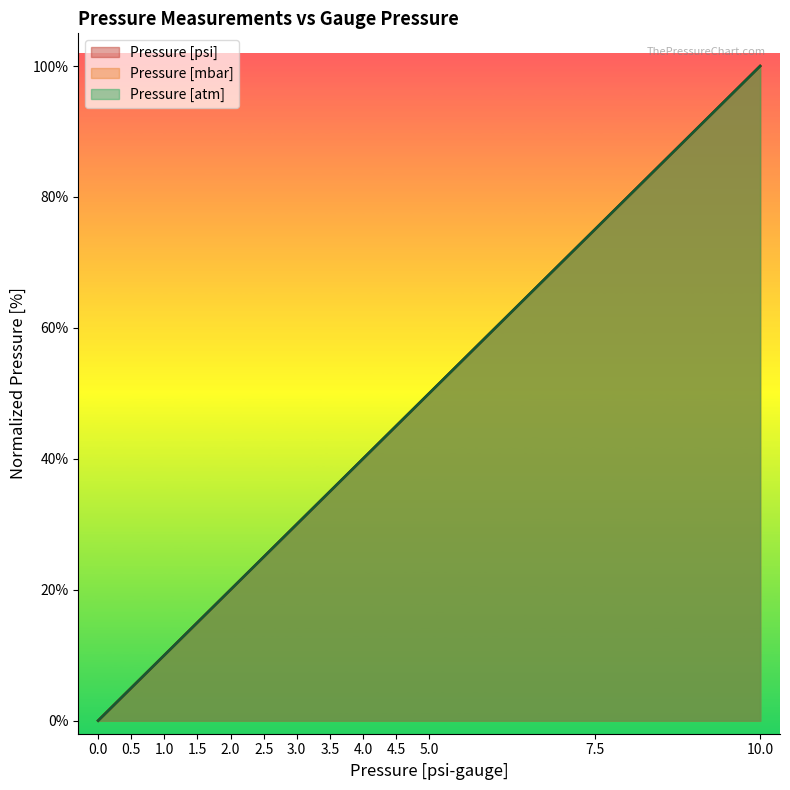

Where does the Pressure [psi] series first go above 30?

3